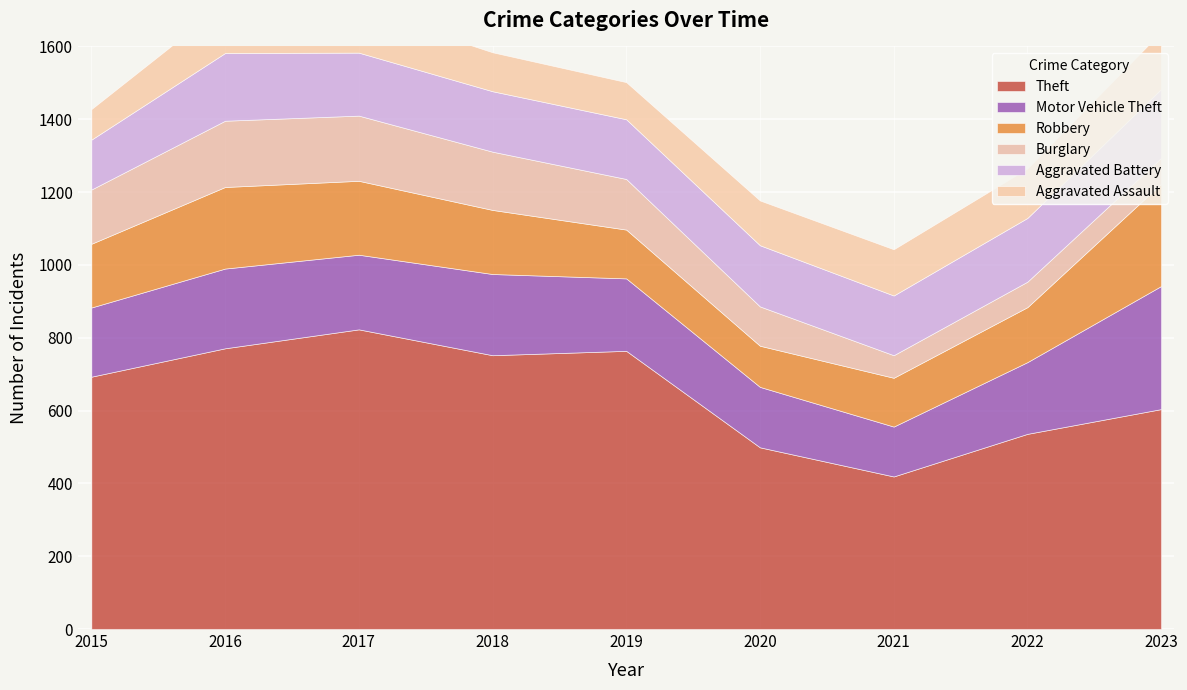

Which category has the highest value across all series?

2017